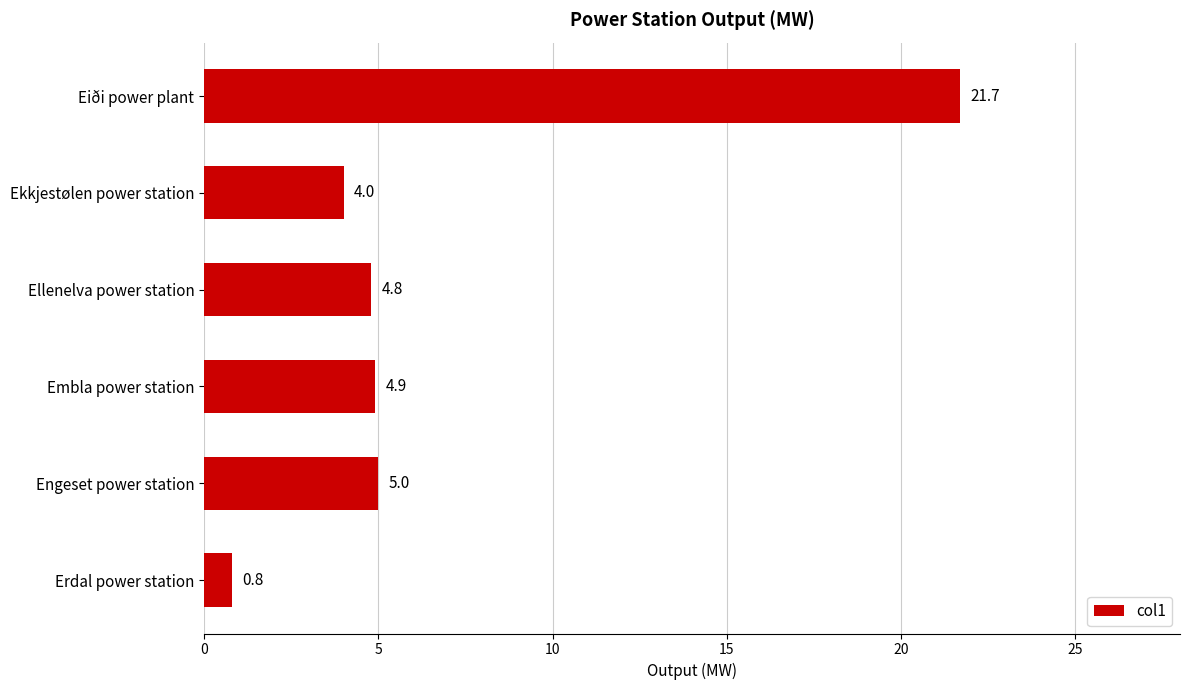

Which has a higher value, Embla power station or Engeset power station?

Engeset power station